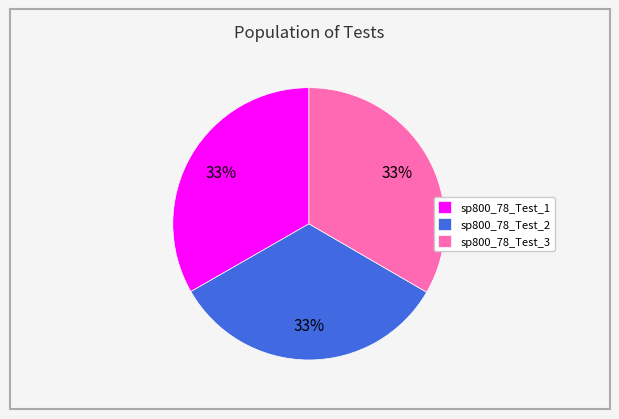

To the nearest percent, what is the average slice percentage?

33%